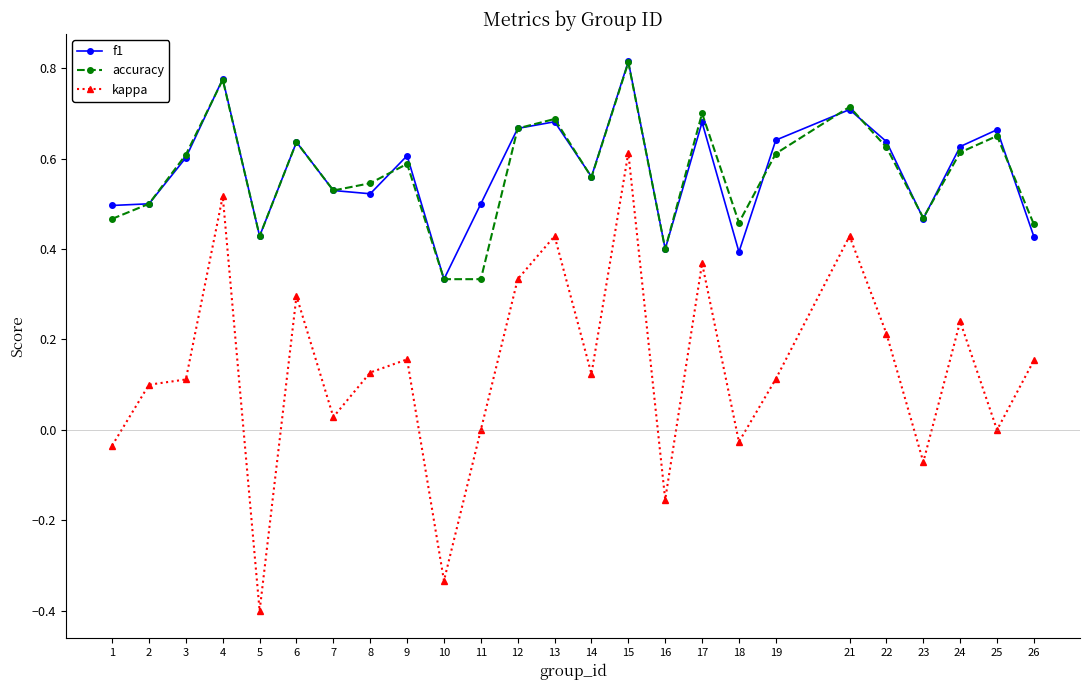

What are all the series names shown in the legend?

f1, accuracy, kappa